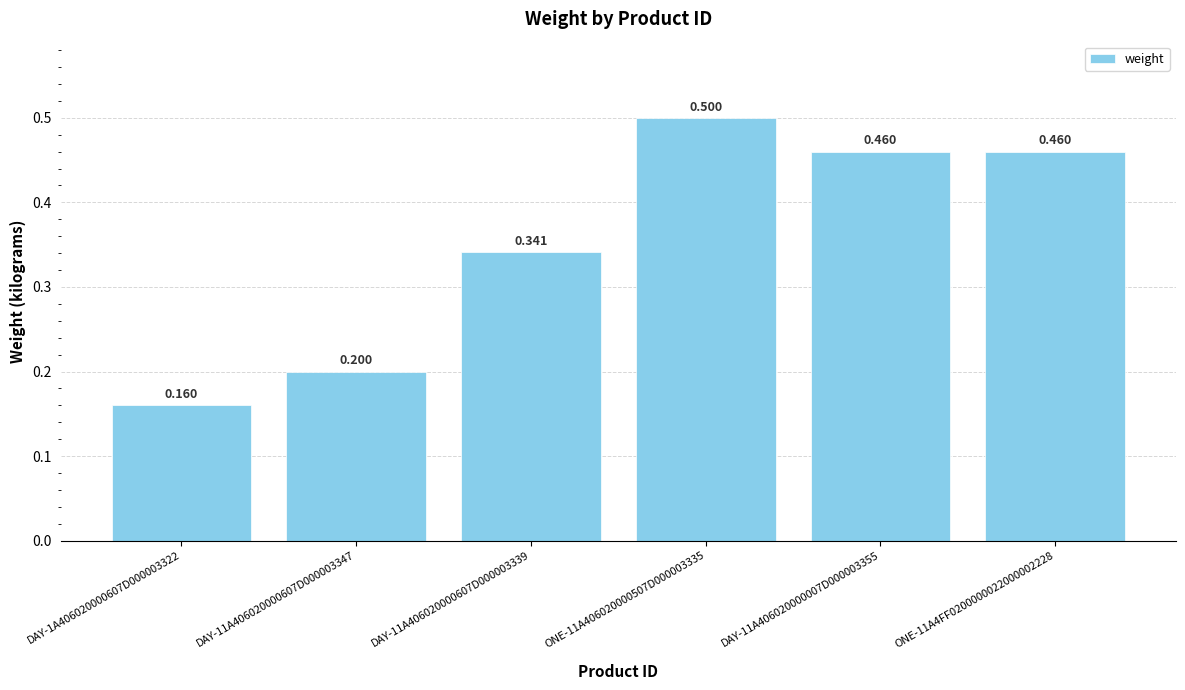

How many bars are there in total?

6